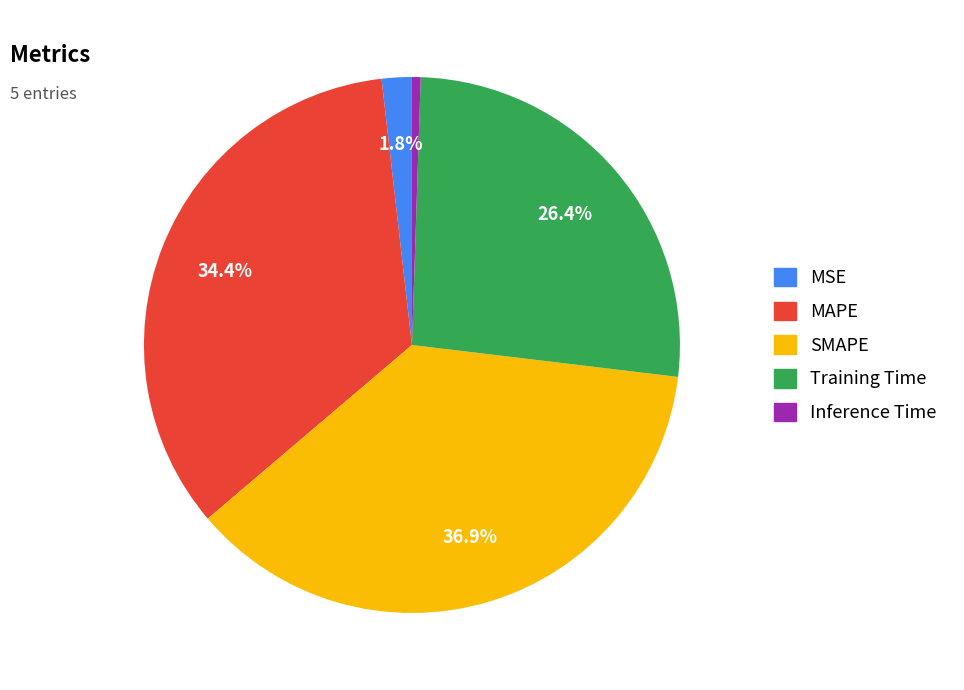

Count the number of slices in the pie.

5